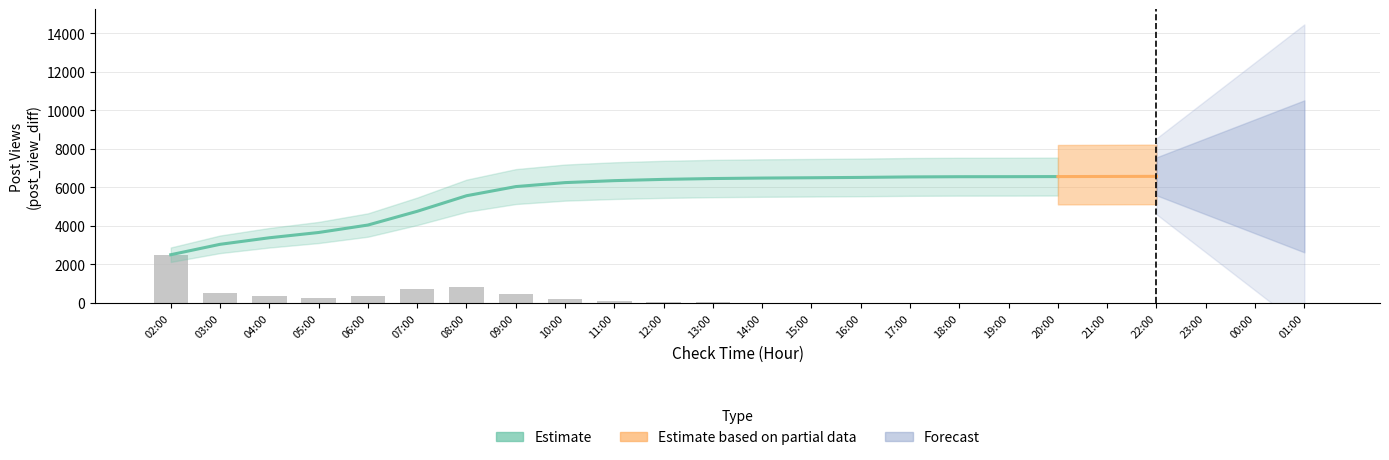

Read the value at 02:00.

2506